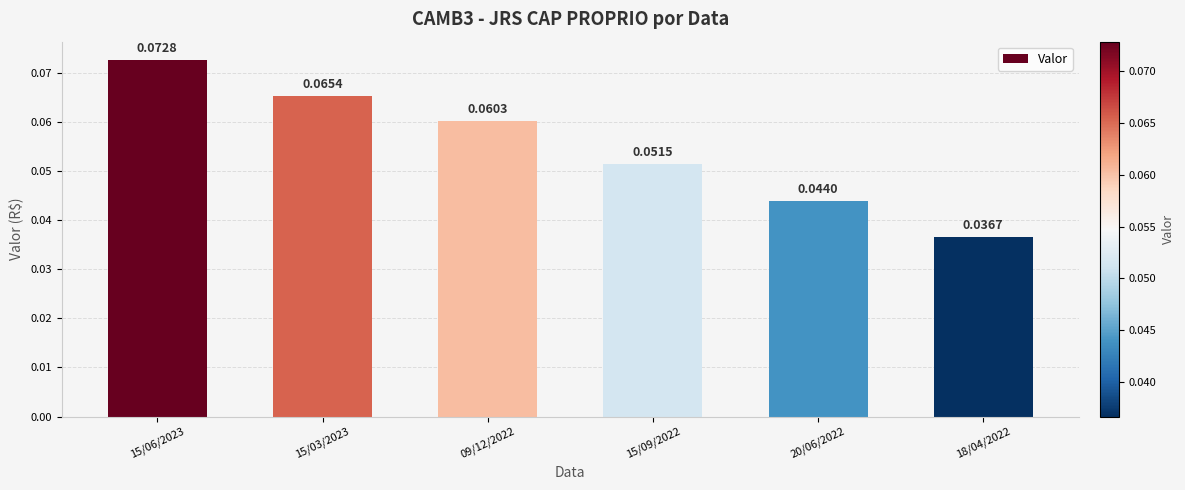

List the labels in order of value, largest first.

15/06/2023, 15/03/2023, 09/12/2022, 15/09/2022, 20/06/2022, 18/04/2022